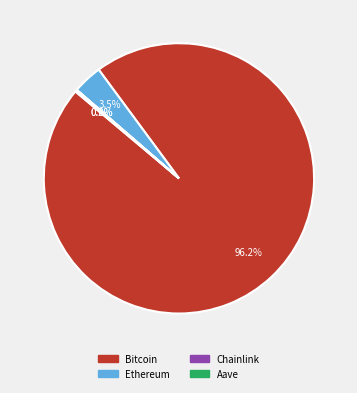

Which slice is the largest?

Bitcoin